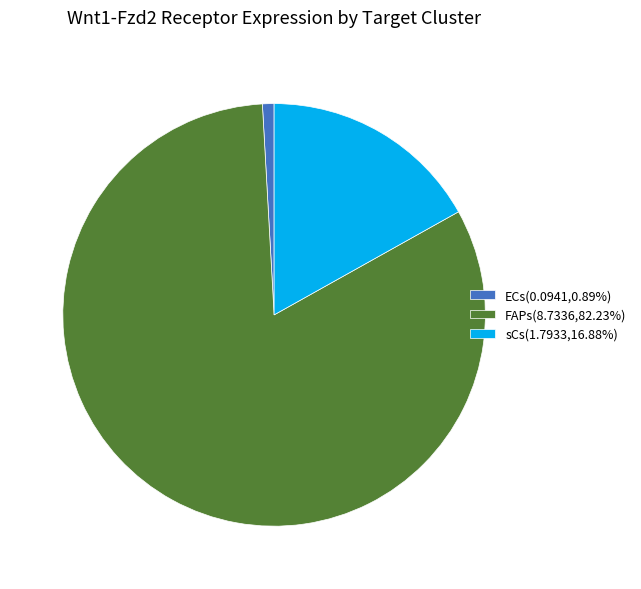

Is there any slice that represents more than half of the pie?

Yes